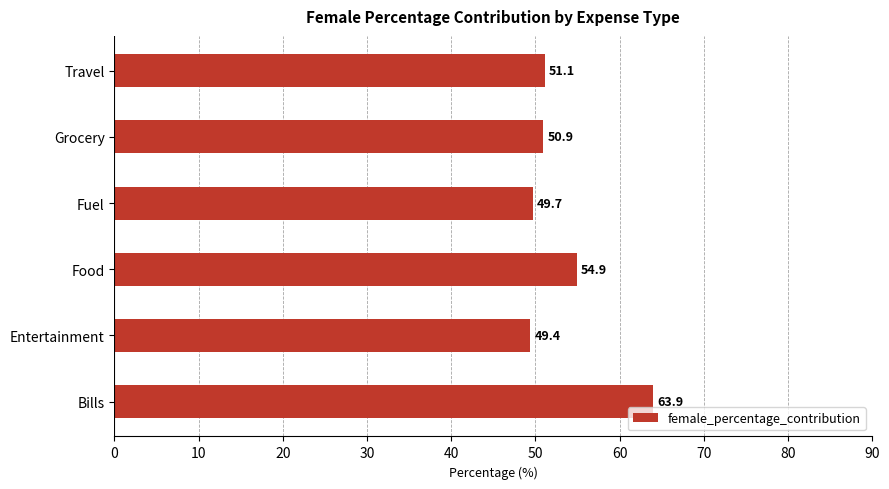

List the labels in order of value, smallest first.

Entertainment, Fuel, Grocery, Travel, Food, Bills